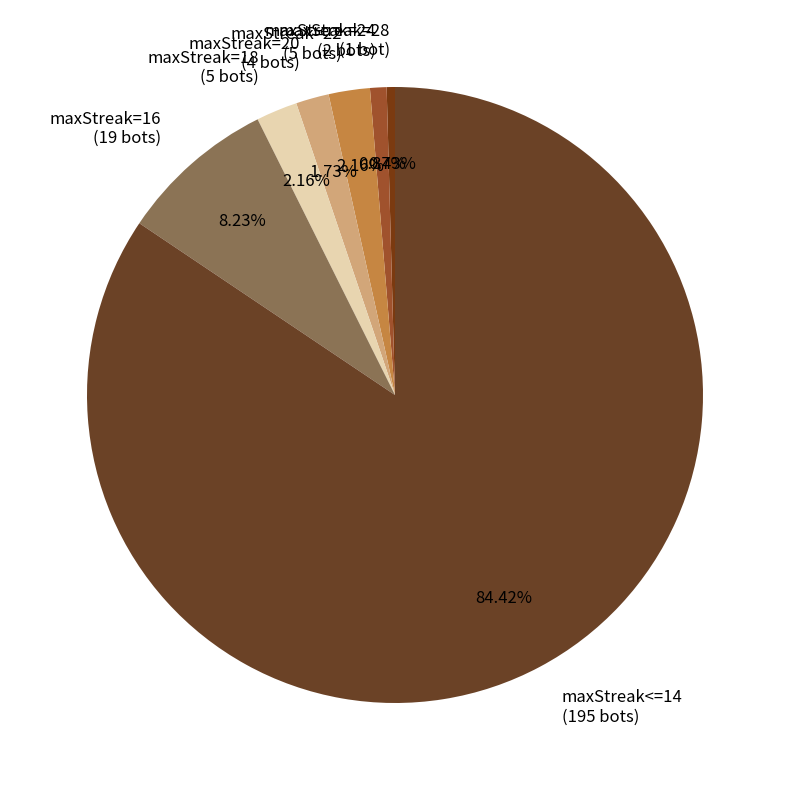

What percentage do maxStreak=22 and maxStreak<=14 together represent?

86.6%